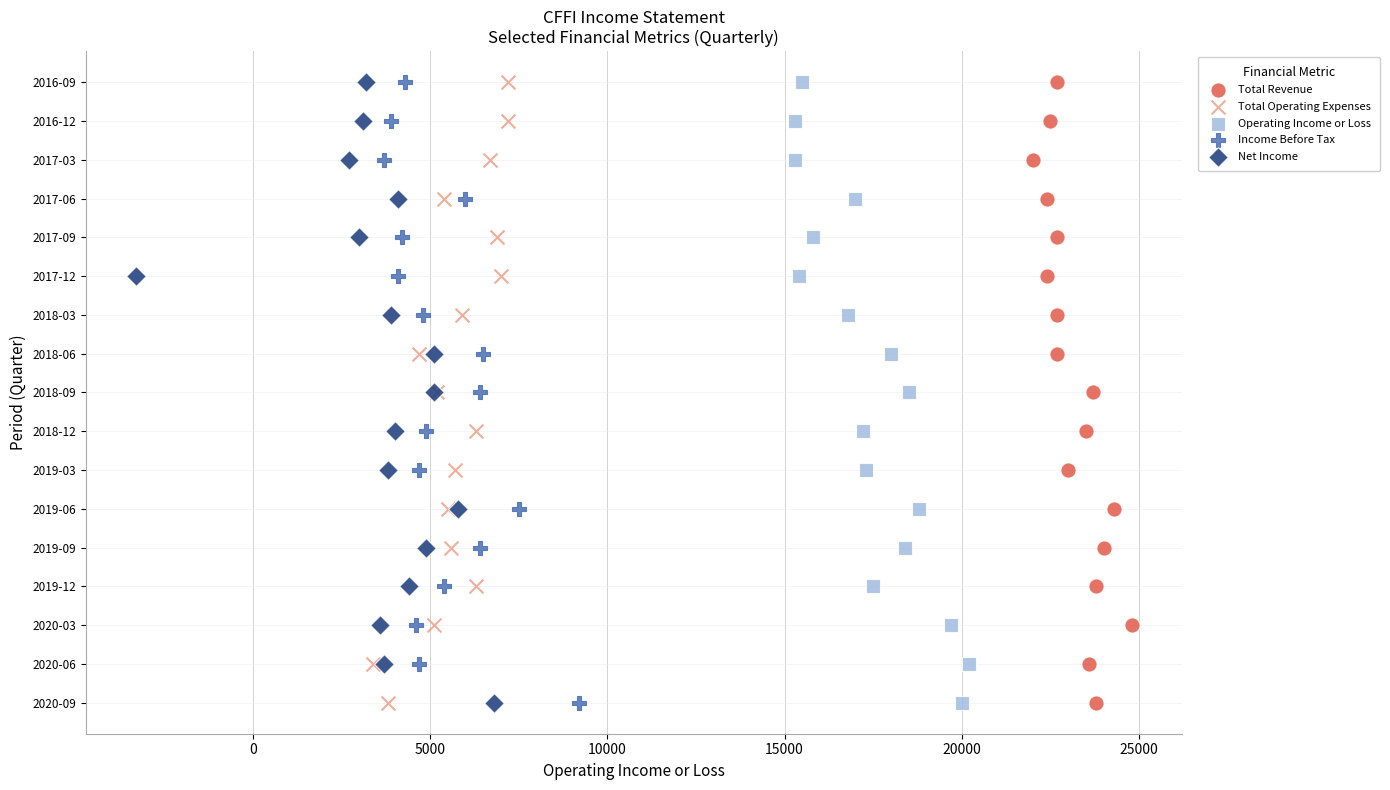

What are all the series names shown in the legend?

Total Revenue, Total Operating Expenses, Operating Income or Loss, Income Before Tax, Net Income